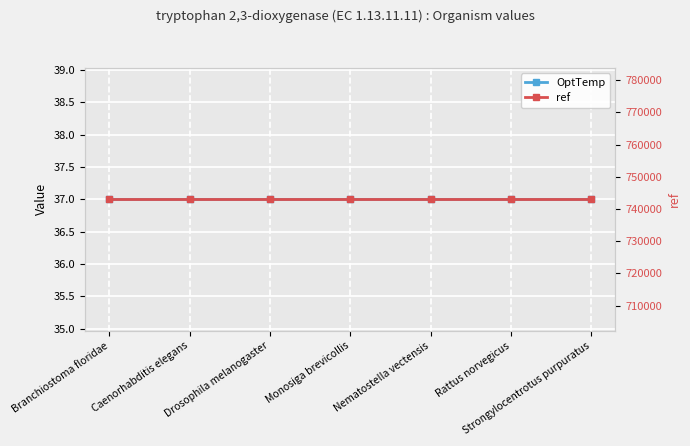

Is it true that ref equals 347467 at Rattus norvegicus?

False